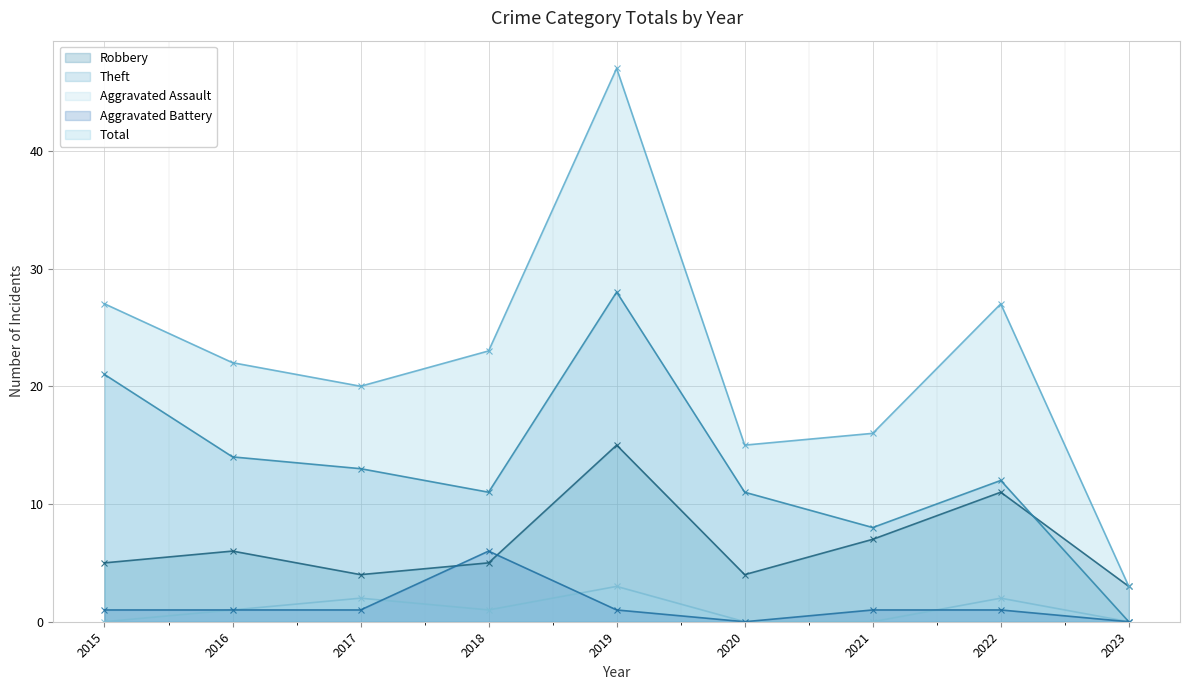

At how many categories does at least one series exceed 45?

1